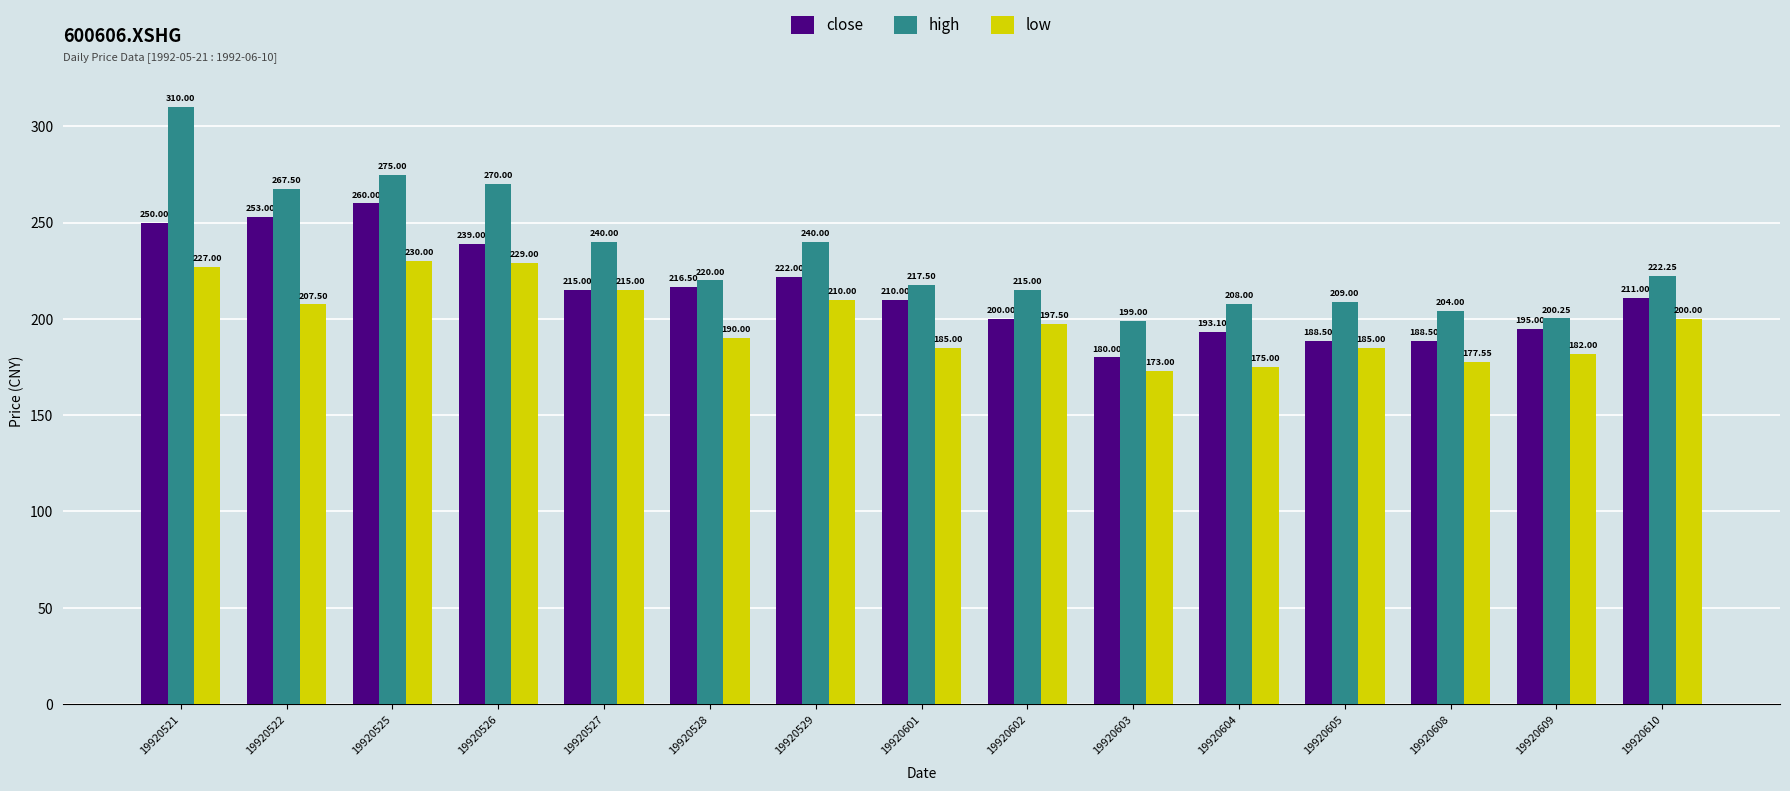

At which category is the sum across all series the highest?

19920521